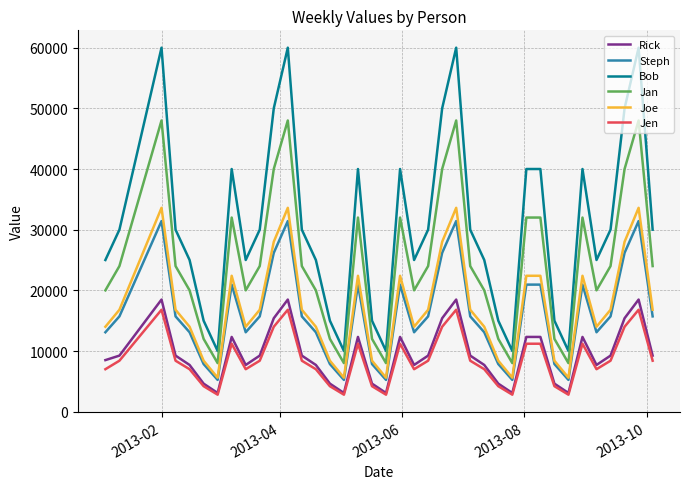

True or false: Jen and Bob intersect in this chart.

False